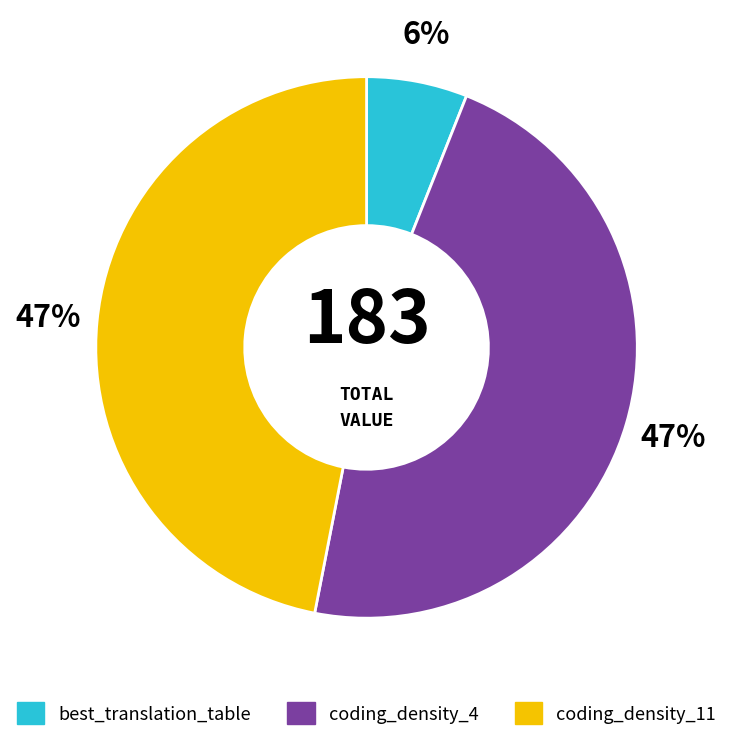

Do best_translation_table and coding_density_11 together represent more than half of the pie?

Yes